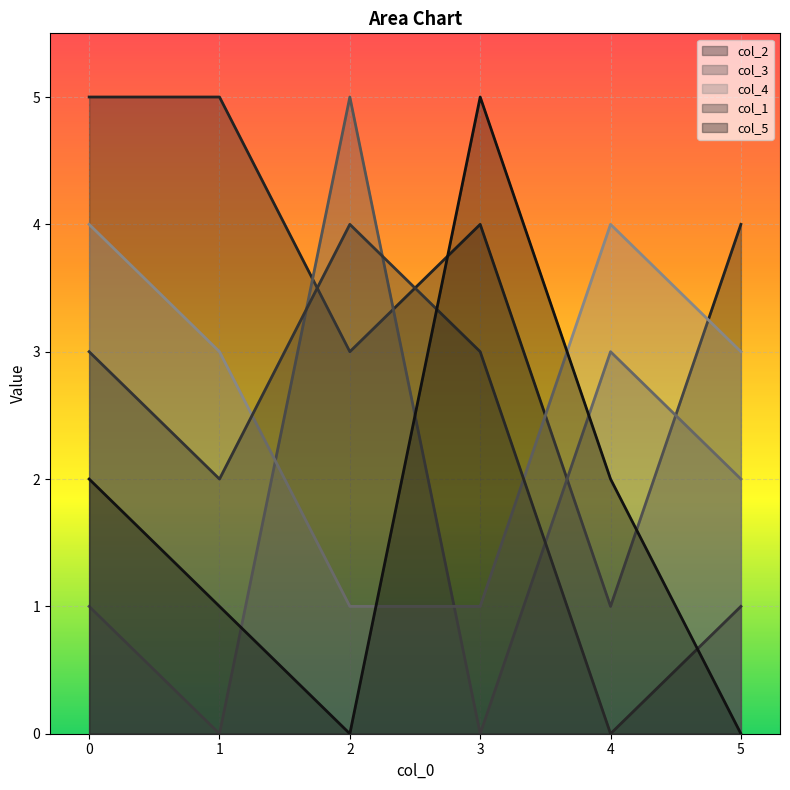

How many interior local peaks does the col_4 series have?

1